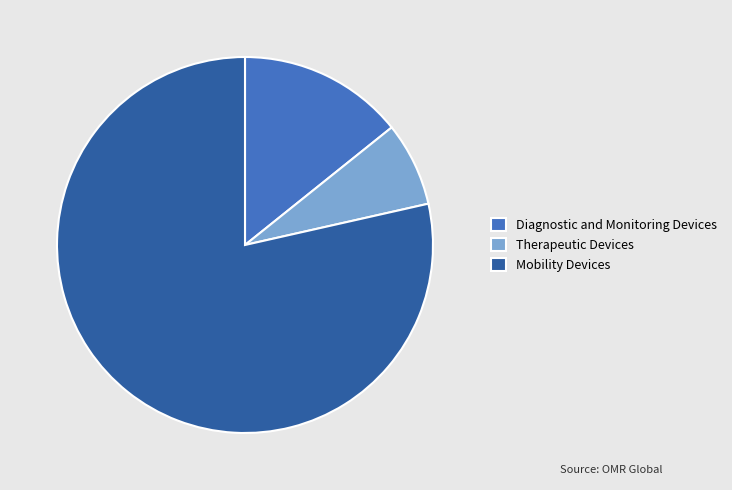

Does Diagnostic and Monitoring Devices account for over 50% of the chart?

No